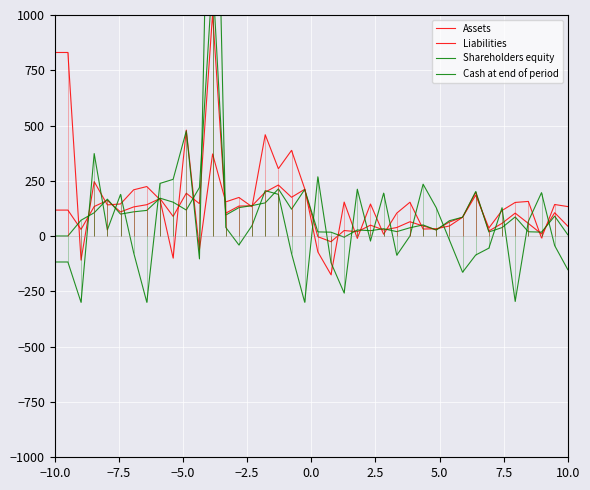

How many positive values does the Assets series have?

38